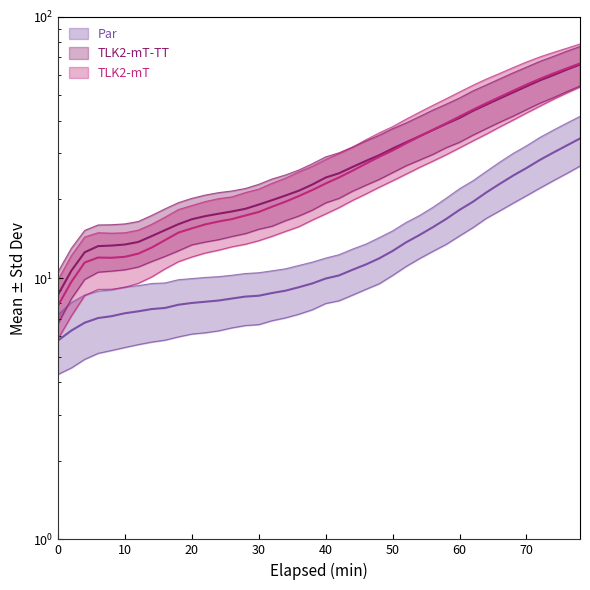

Reading left to right, extract all data points from this chart.

Par Mean: 5.8	6.3	6.7	7.0	7.1	7.3	7.5	7.6	7.7	7.9	8.0	8.1	8.2	8.4	8.5	8.6	8.8	8.9	9.2	9.5	10.0	10.2	10.8	11.3	11.9	12.7	13.7	14.6	15.6	16.8	18.2	19.6	21.3	22.9	24.7	26.4	28.3	30.2	32.1	34.2
Par STD DEV: 7.2	8.1	8.6	8.9	9.0	9.2	9.4	9.5	9.6	9.9	10.0	10.1	10.1	10.3	10.4	10.5	10.7	10.9	11.2	11.5	11.9	12.3	12.9	13.5	14.3	15.2	16.3	17.3	18.6	20.2	22.0	23.6	25.6	27.8	30.0	32.1	34.5	36.8	39.2	41.6
TLK2-mT Mean: 7.8	9.7	11.5	12.0	12.0	12.1	12.4	13.1	14.0	14.9	15.5	16.0	16.5	16.8	17.4	17.9	18.8	19.6	20.6	21.7	23.0	24.3	25.7	27.4	29.1	30.8	32.8	34.8	36.9	39.1	41.5	44.1	46.7	49.3	52.1	55.0	57.9	60.7	63.4	66.3
TLK2-mT STD DEV: 9.8	12.2	14.4	14.9	14.9	14.9	15.3	16.1	17.1	18.3	18.9	19.6	20.1	20.5	21.2	21.9	23.1	24.1	25.5	26.8	28.4	29.9	31.7	33.8	35.9	38.0	40.5	43.1	45.8	48.6	51.6	54.7	57.8	60.7	63.9	67.1	70.2	73.0	75.8	78.7
TLK2-mT-TT Mean: 8.6	10.7	12.6	13.3	13.3	13.4	13.7	14.5	15.3	16.1	16.8	17.3	17.6	18.0	18.4	19.1	19.9	20.7	21.6	22.8	24.2	25.2	26.6	28.1	29.5	31.3	33.1	34.9	36.8	38.9	41.0	43.6	46.1	48.7	51.3	54.2	57.1	59.8	62.7	65.6
TLK2-mT-TT STD DEV: 10.6	13.0	15.2	16.0	16.0	16.1	16.5	17.4	18.4	19.4	20.2	20.8	21.2	21.5	22.0	22.8	23.9	24.8	25.9	27.4	29.1	30.2	31.7	33.5	35.2	37.3	39.2	41.5	43.9	46.3	48.9	52.0	54.8	57.9	61.0	64.2	67.5	70.5	73.8	76.9